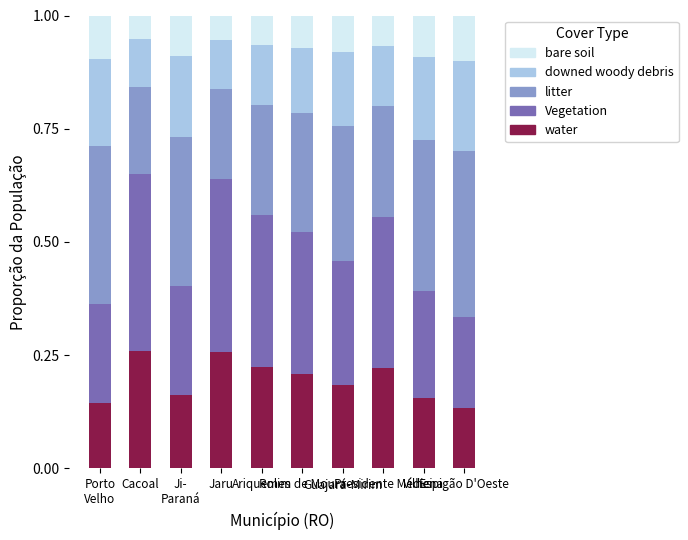

Are the bars horizontal?

No